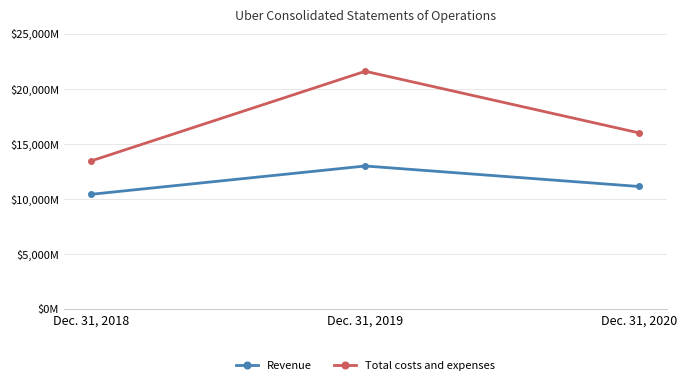

How many Revenue values are between 10433 and 13000?

3